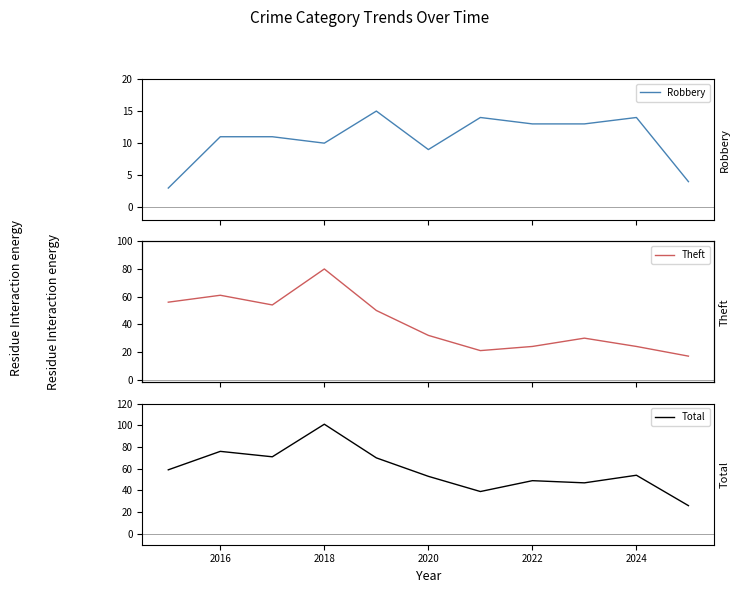

In Theft, how many points are lower than both neighbors (excluding endpoints)?

2